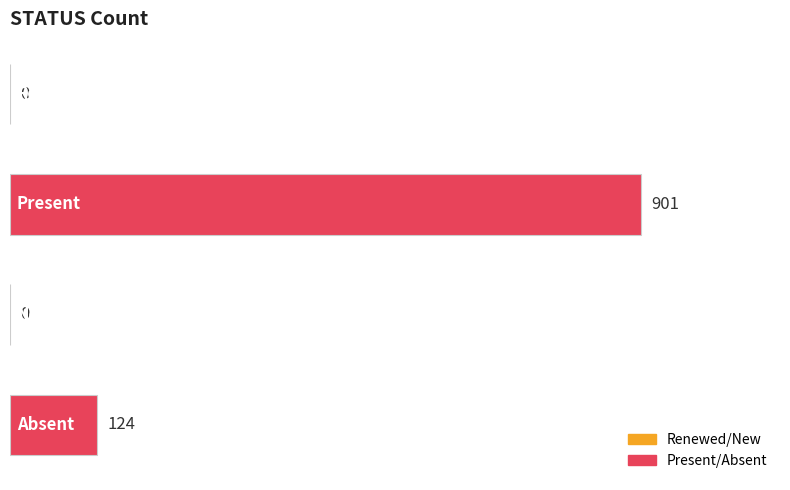

How many values are between 0 and 901?

4